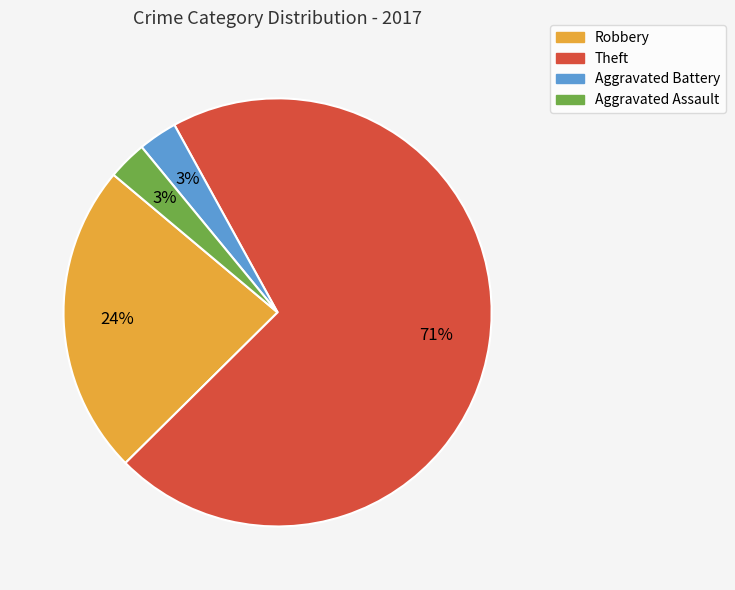

Do Robbery and Aggravated Assault together represent more than half of the pie?

No